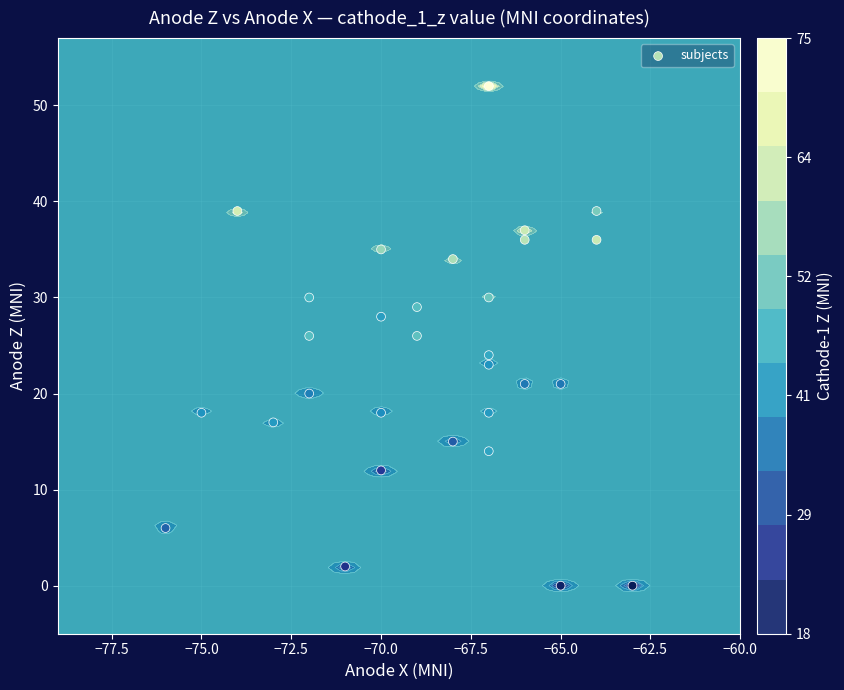

True or false: the data shows 29 at 18.

False